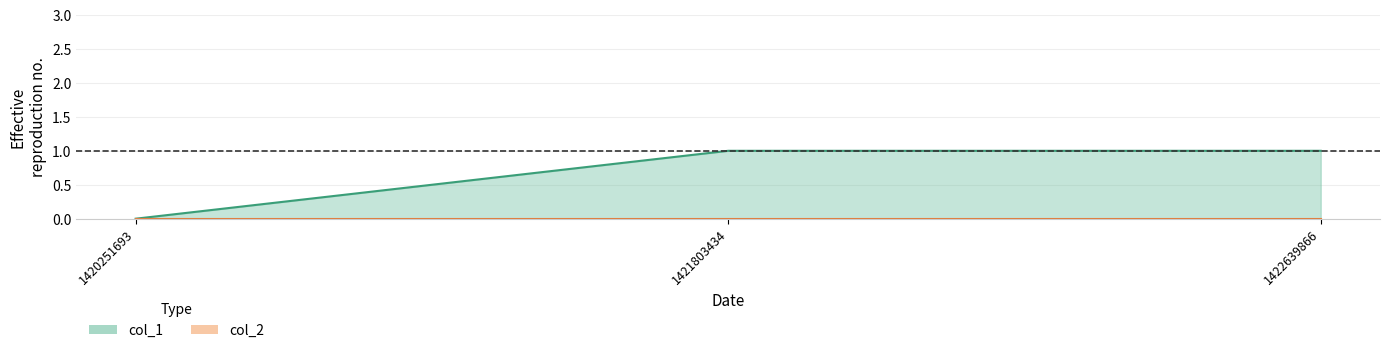

List the labels in order of value, smallest first.

1420251693, 1421803434, 1422639866